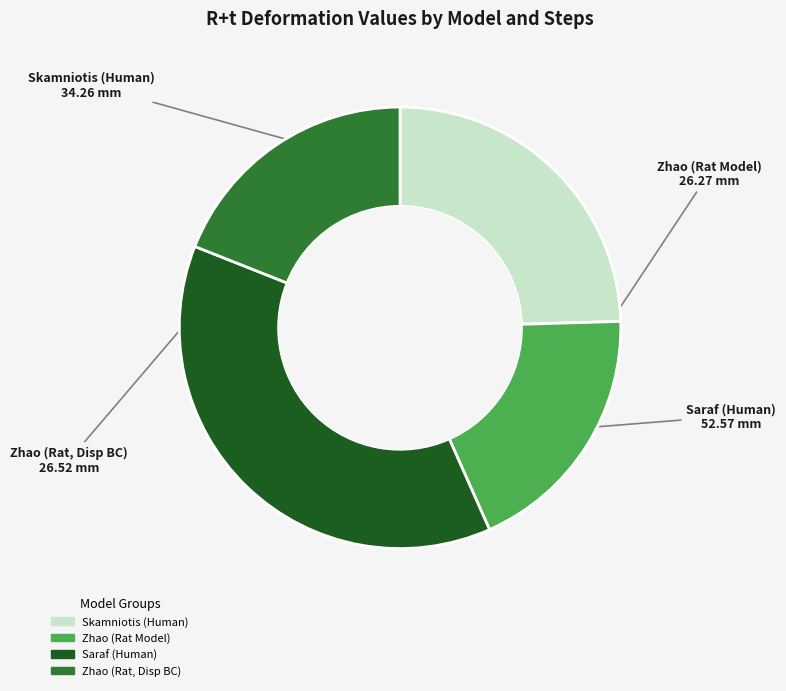

Is it true that Zhao (Rat, Disp BC) is 19% of the pie?

True